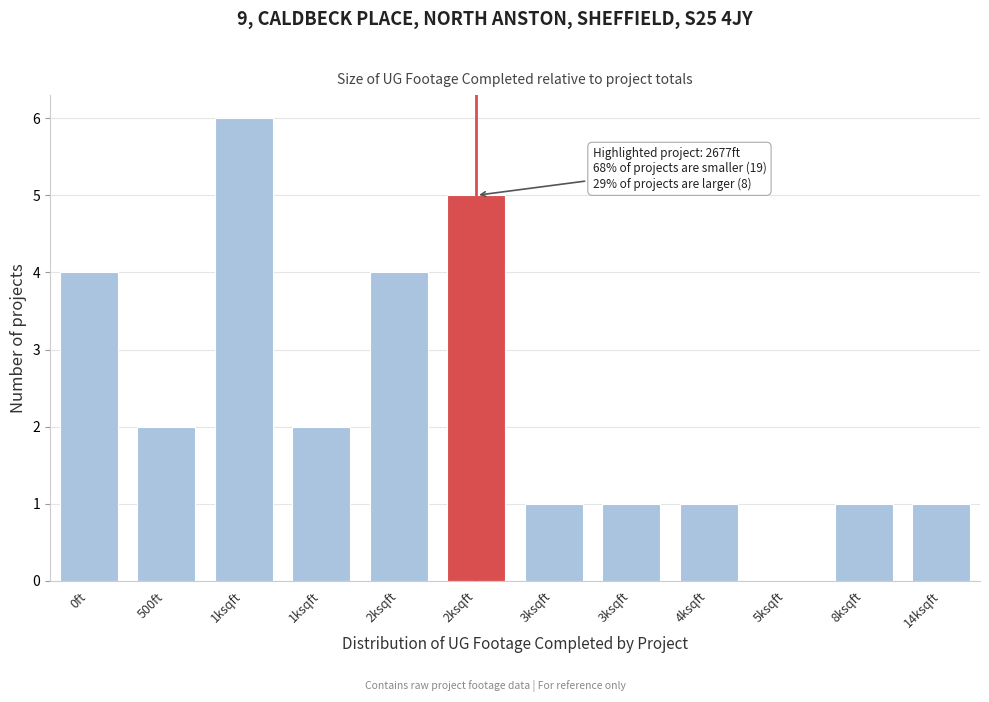

Are the bars horizontal?

No